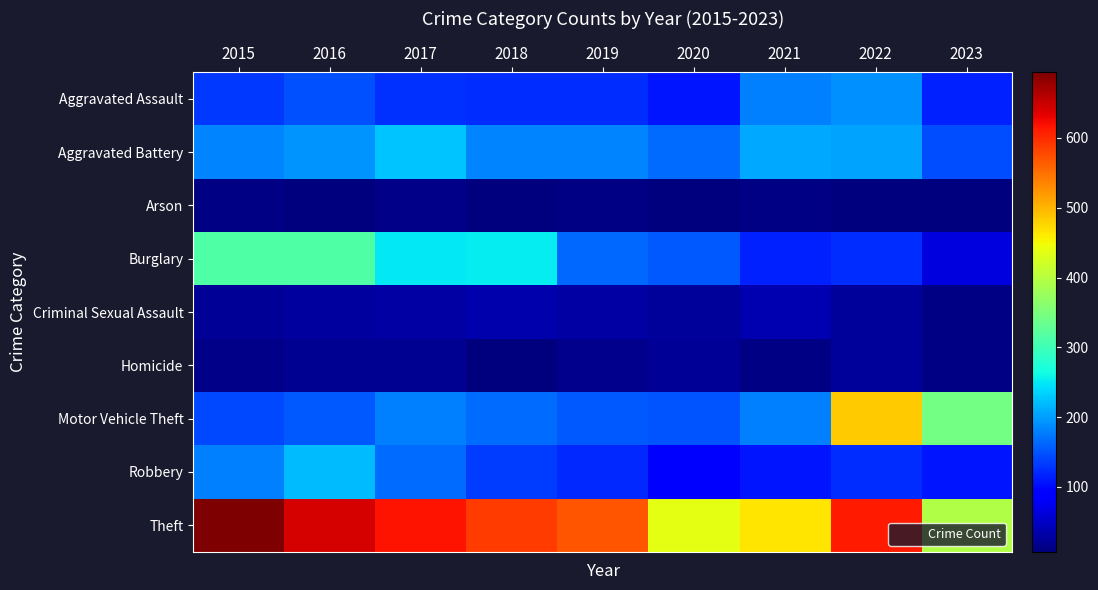

What is the minimum value shown in the chart?

7